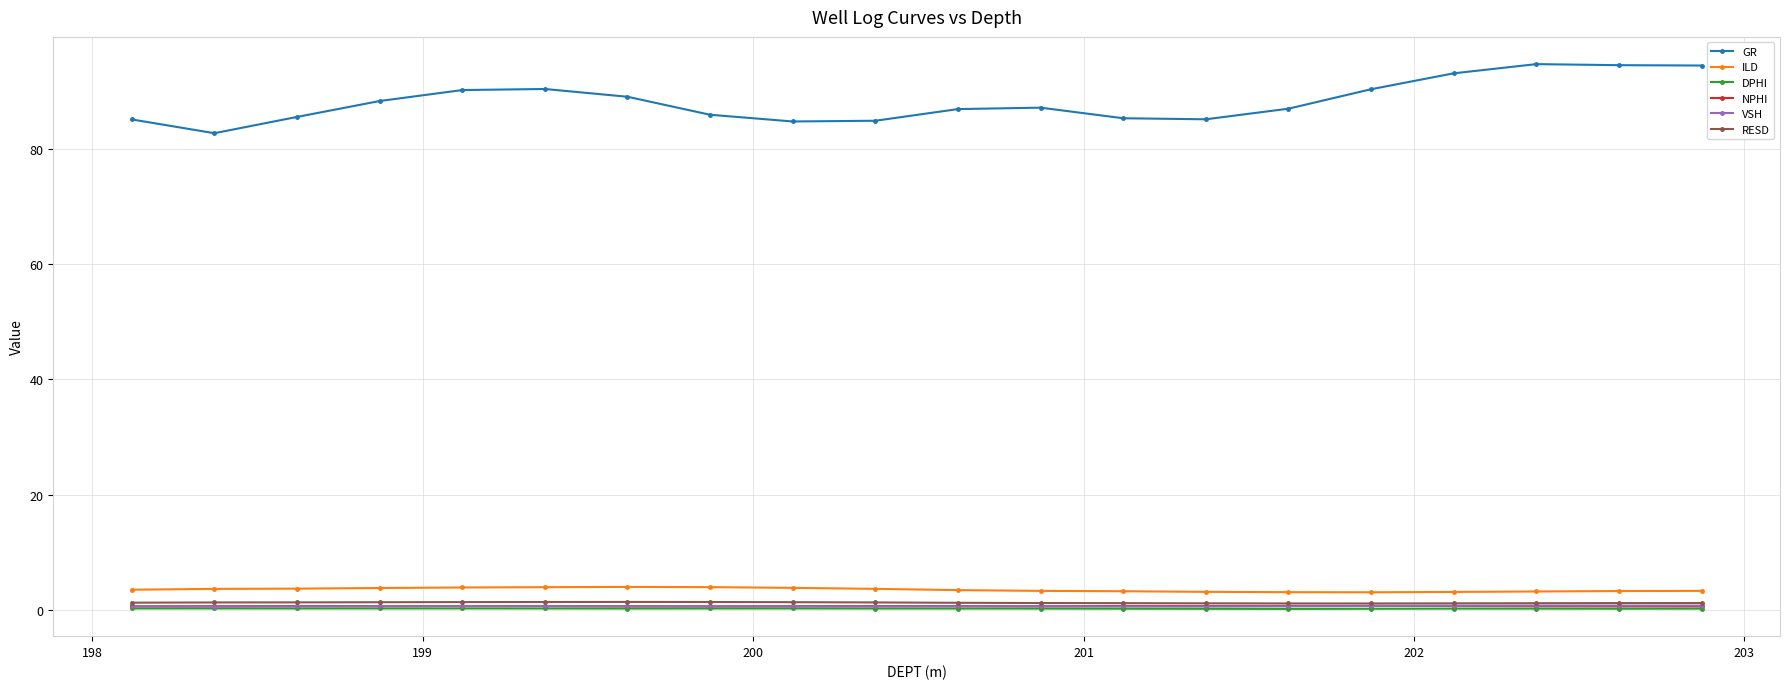

Which series has the largest total across all categories?

GR